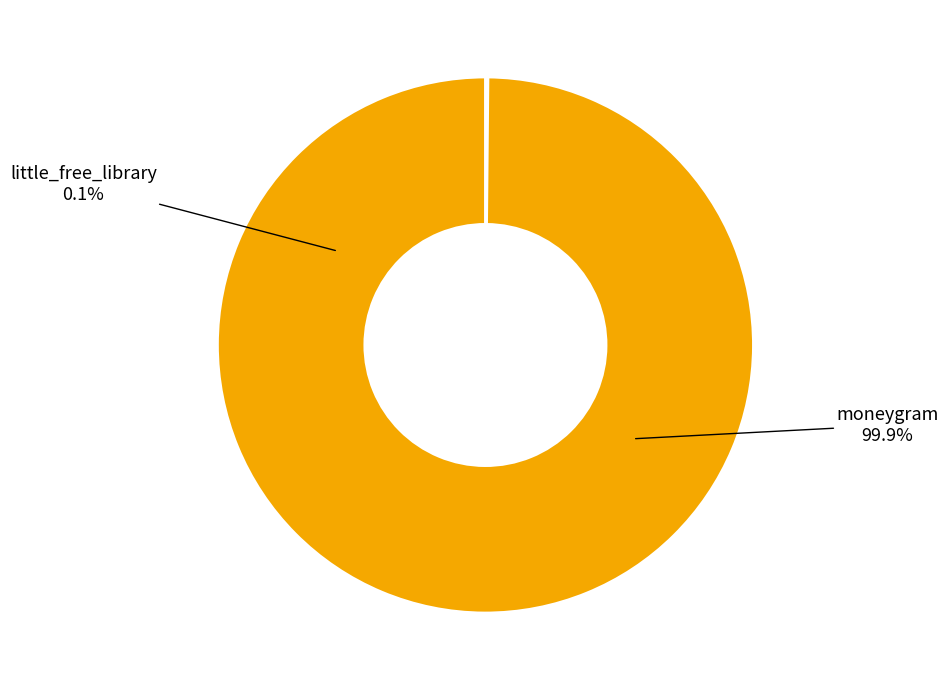

Which slice is the largest?

moneygram